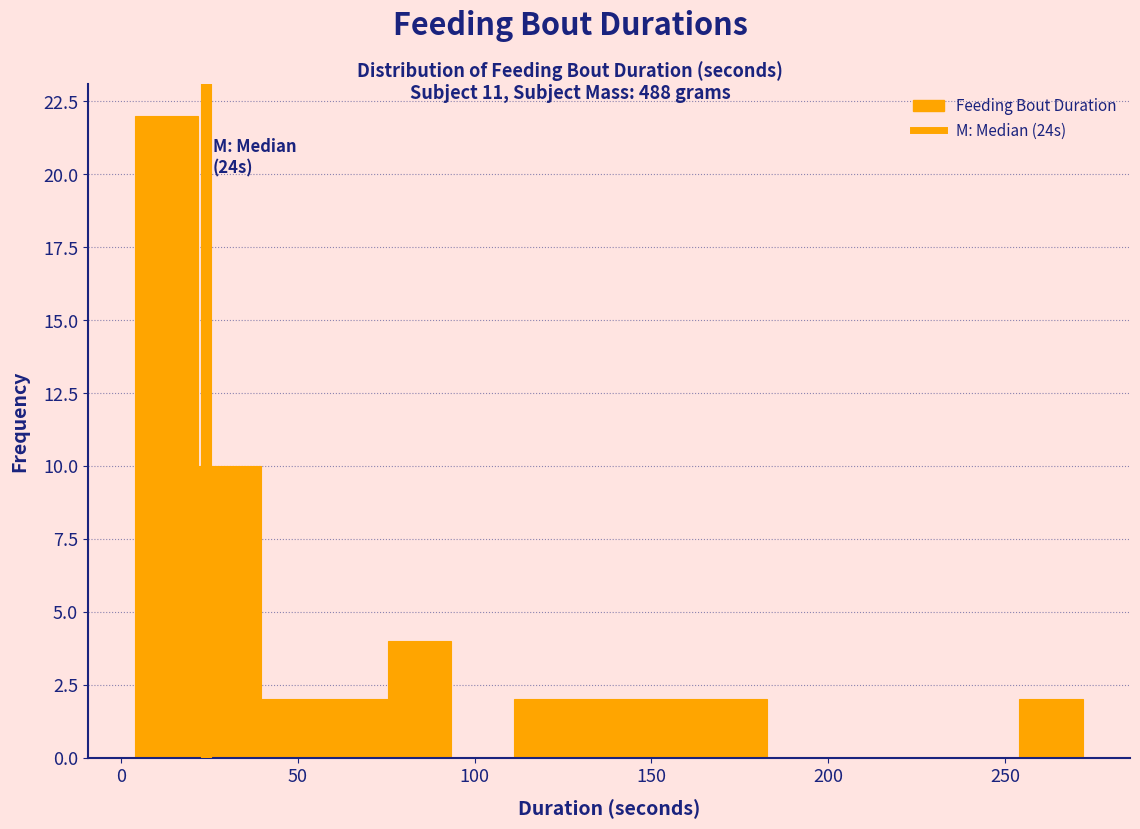

Around what value on the x-axis is the tallest bar? Give the approximate position of its centre, as read against the axis.

15